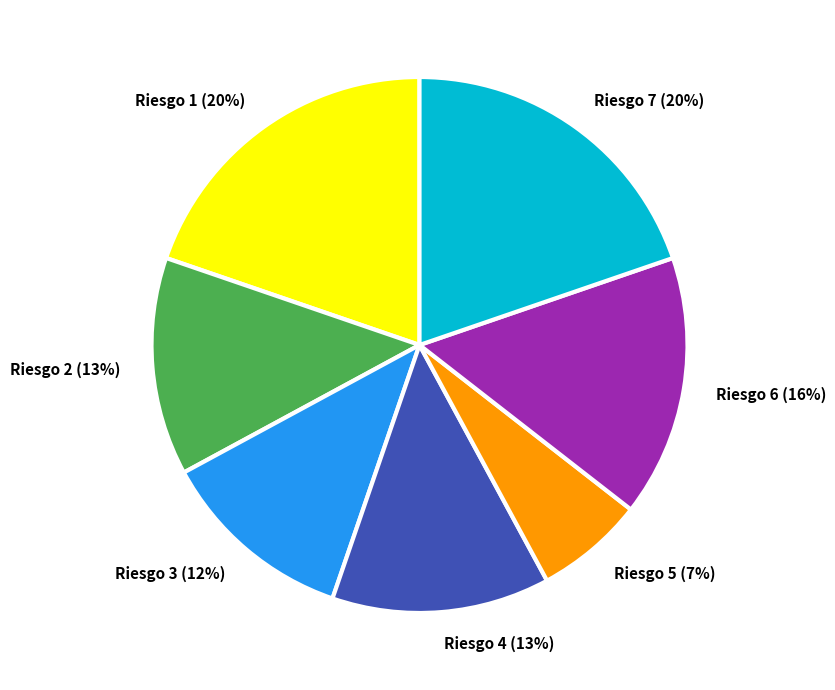

Is there any slice that represents more than half of the pie?

No